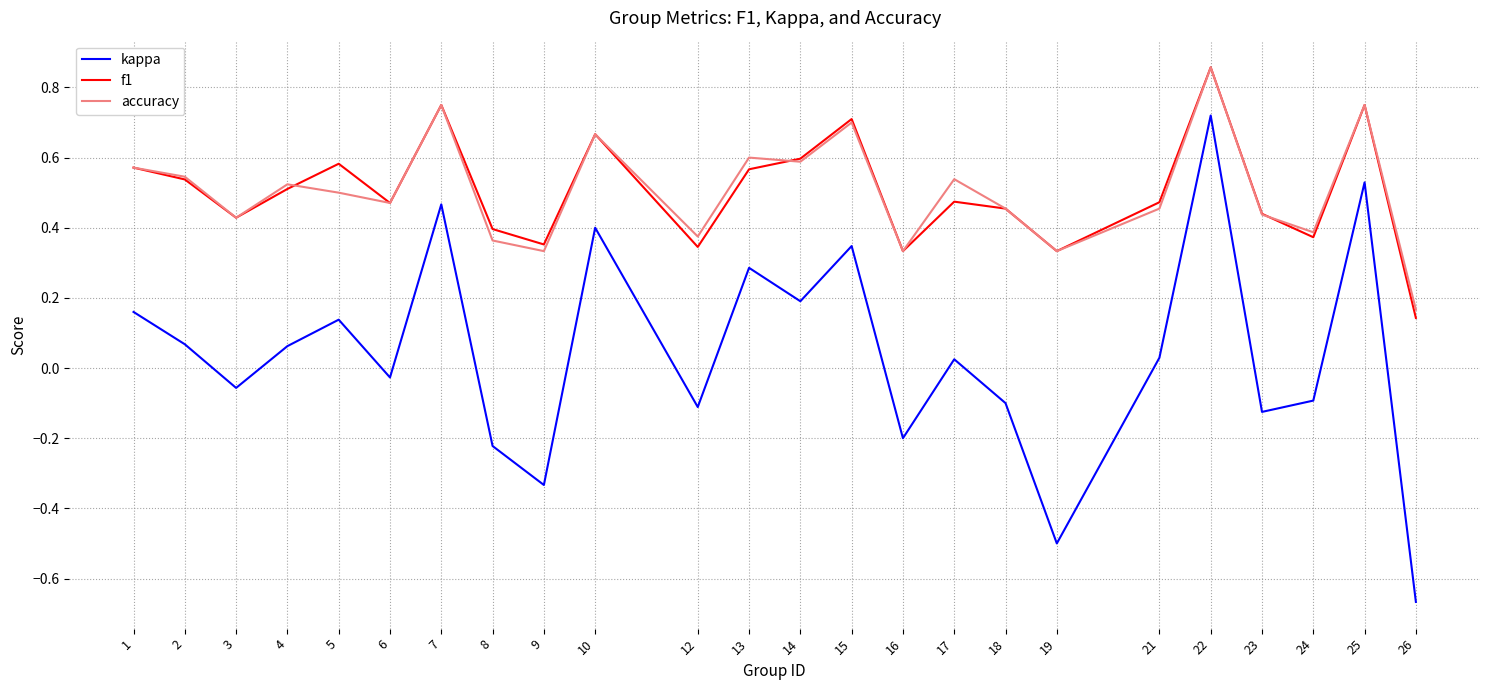

At which category does the chart reach its peak across all series?

22